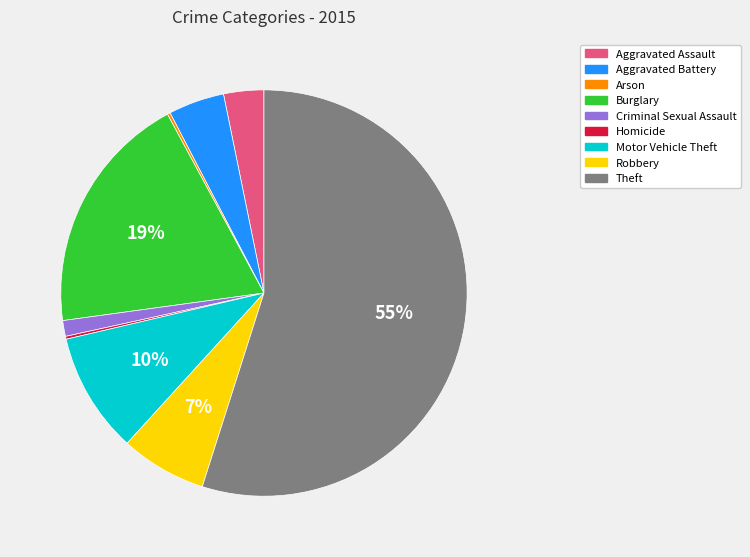

Is it true that Burglary is 11% of the pie?

False